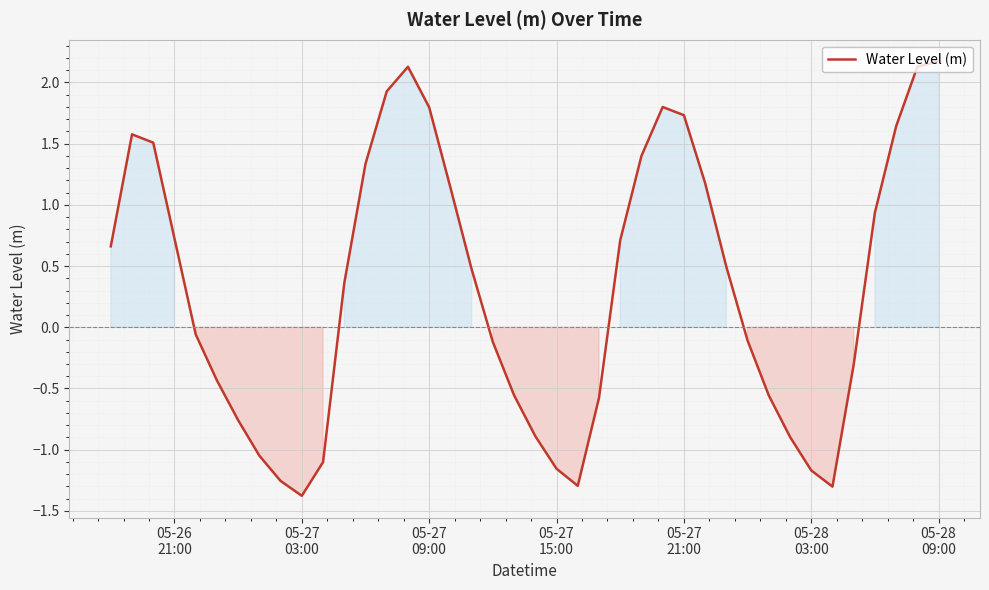

What is the minimum value shown in the chart?

-1.4